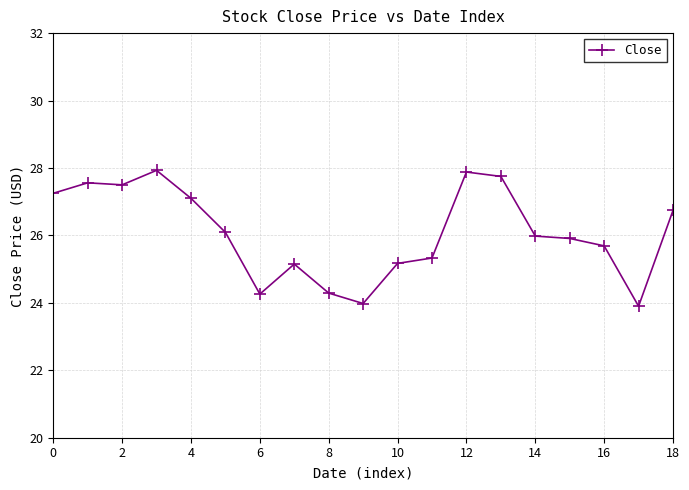

Count the number of data series in this chart.

1